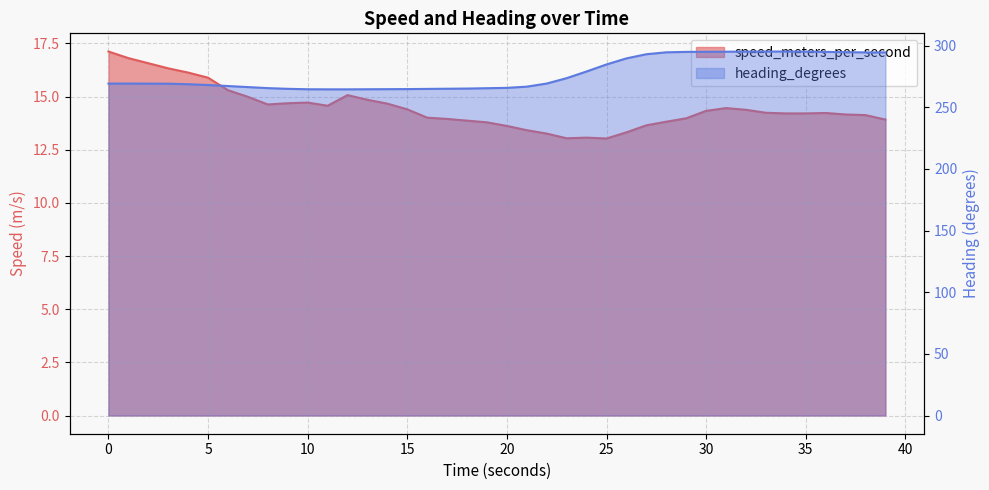

How many values in the speed_meters_per_second series are below 14?

14